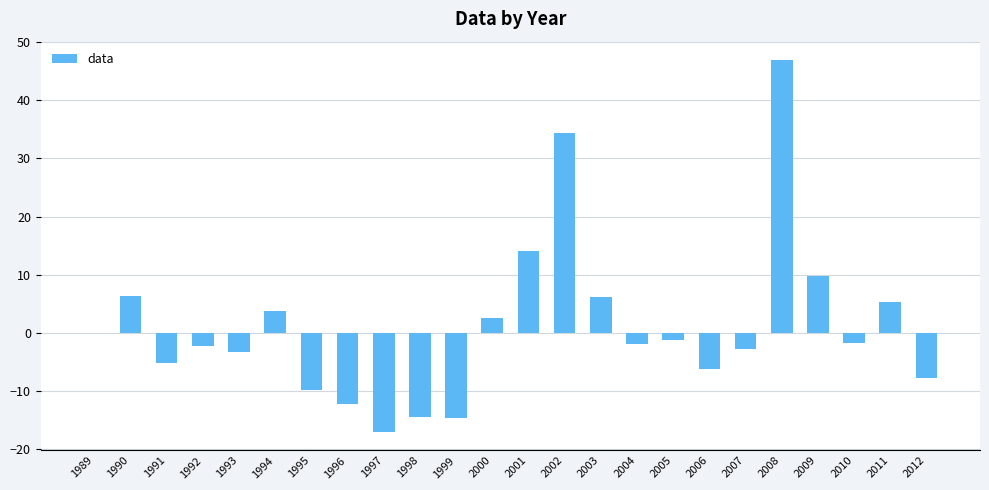

Between 1996 and 2006, which is larger?

2006